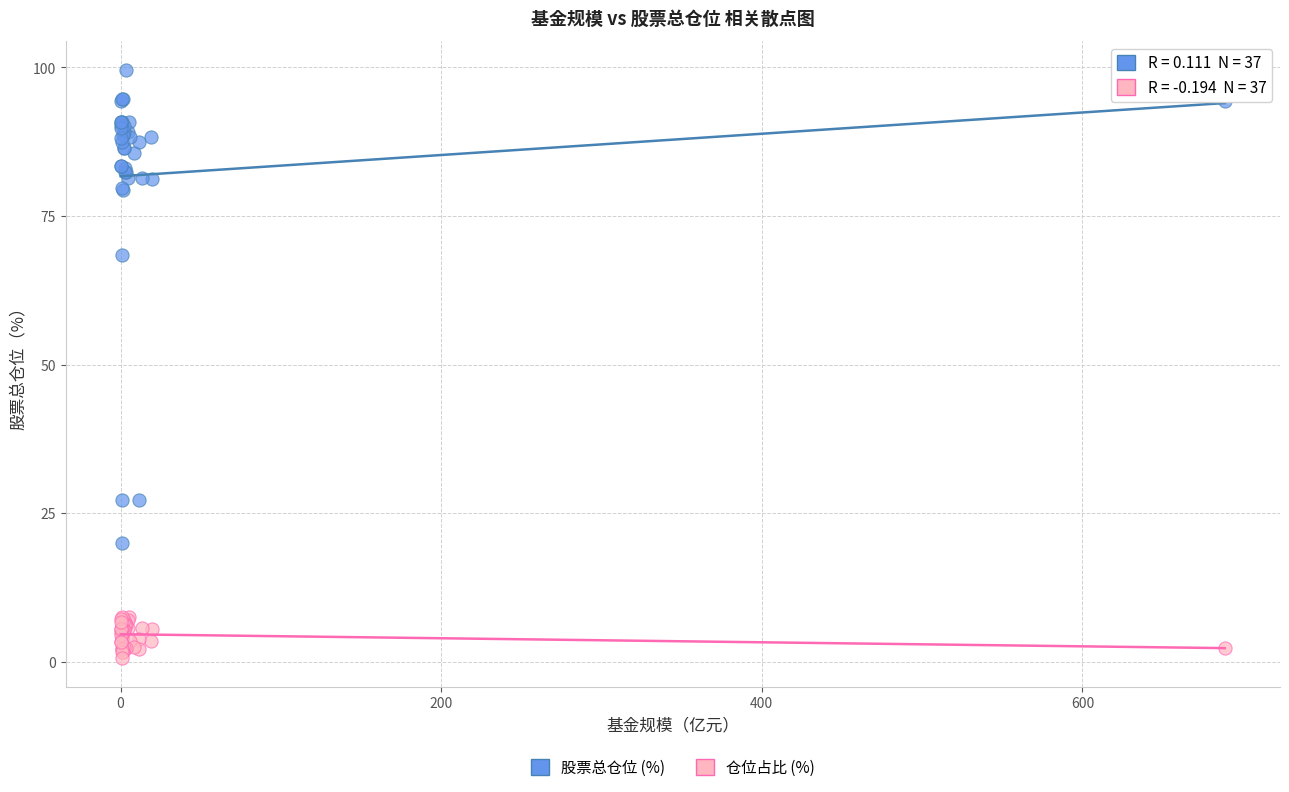

Which series has the widest spread of Y values?

股票总仓位 (%)